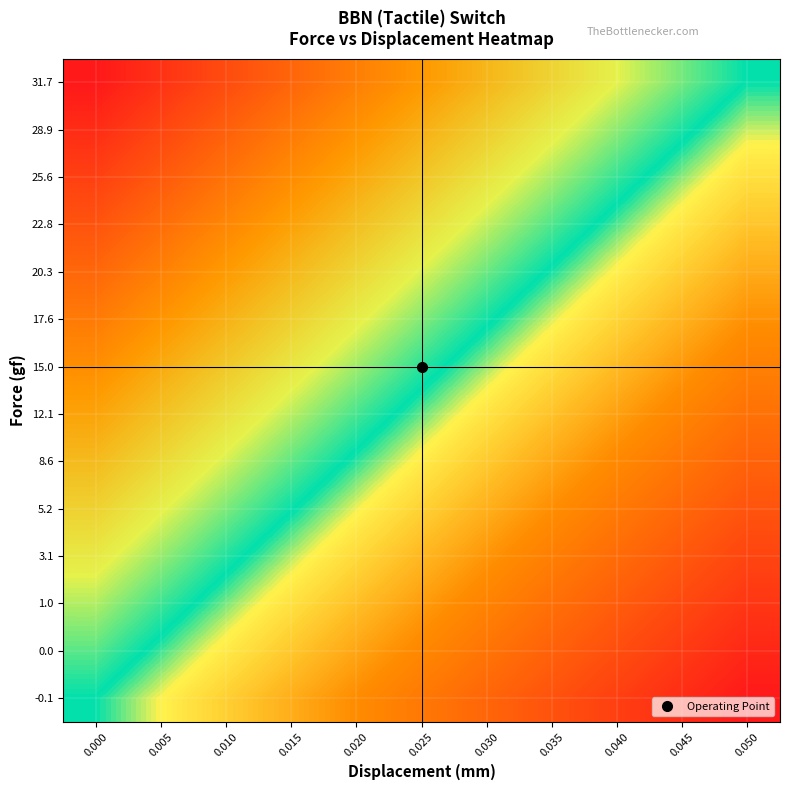

Count the number of data series in this chart.

14